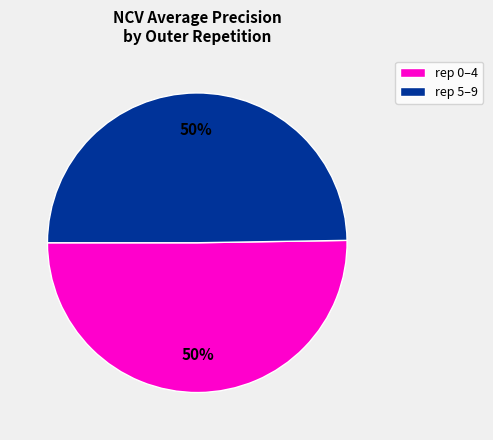

To the nearest percent, what is the average slice percentage?

50%